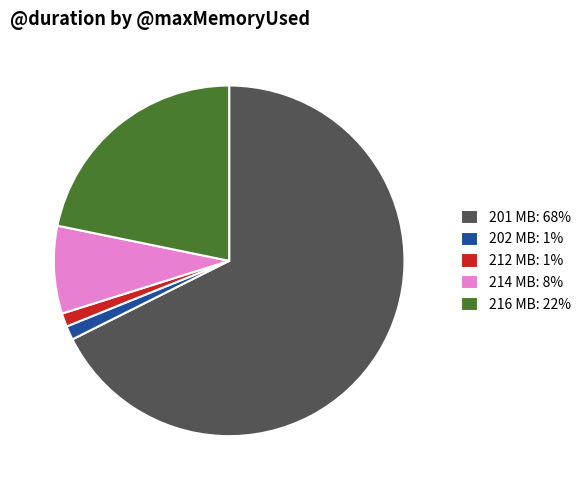

True or false: 201 MB: 68% accounts for 68% of the total.

True